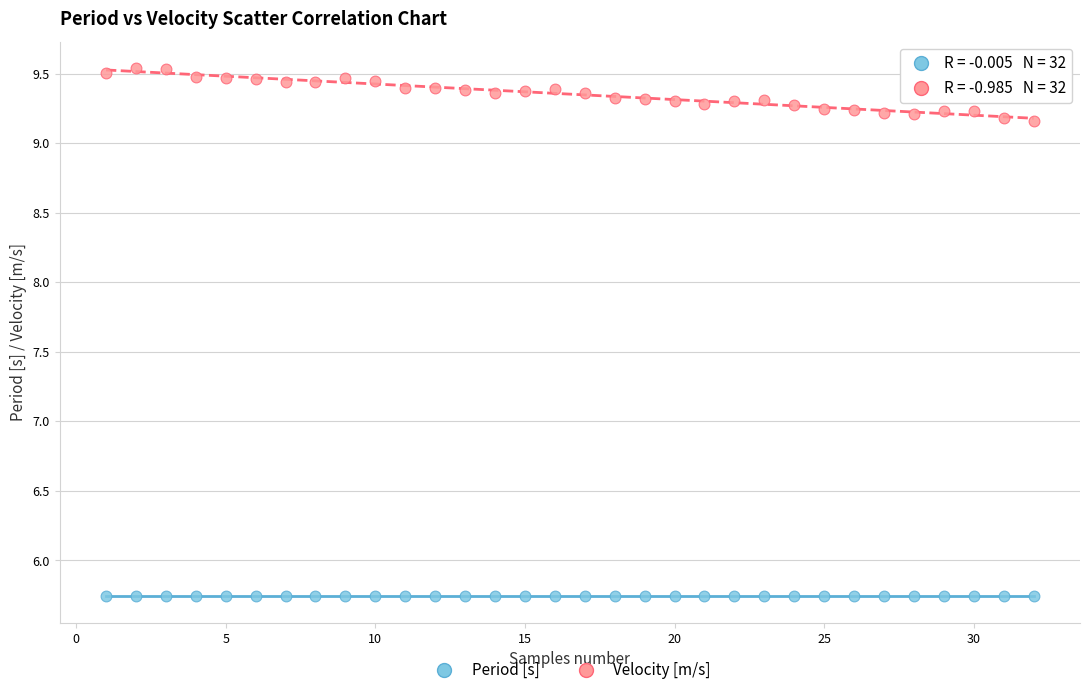

Which series contains the lowest Y value?

Period [s]